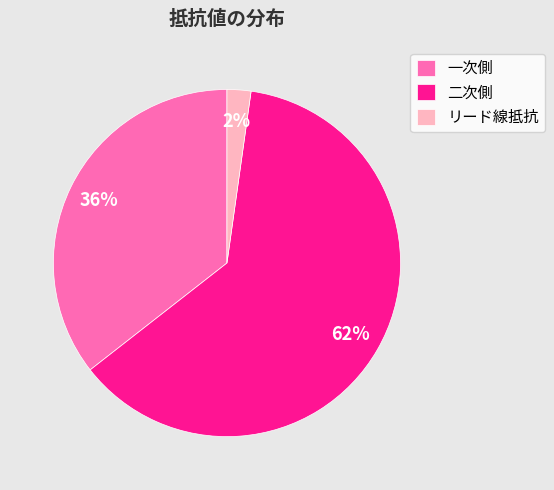

Which slice is the largest?

二次側